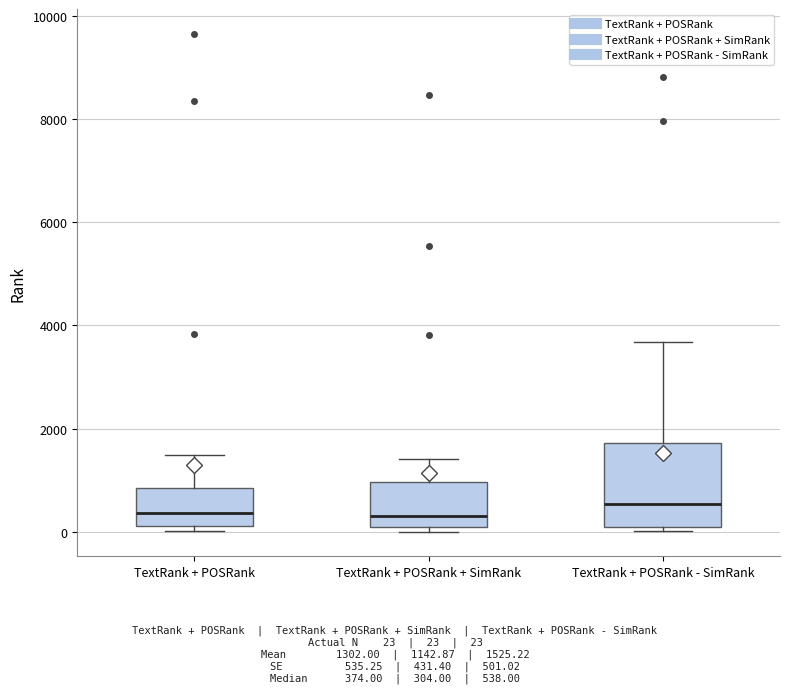

Comparing the boxes themselves (not the whiskers), which one is the tallest?

TextRank + POSRank - SimRank